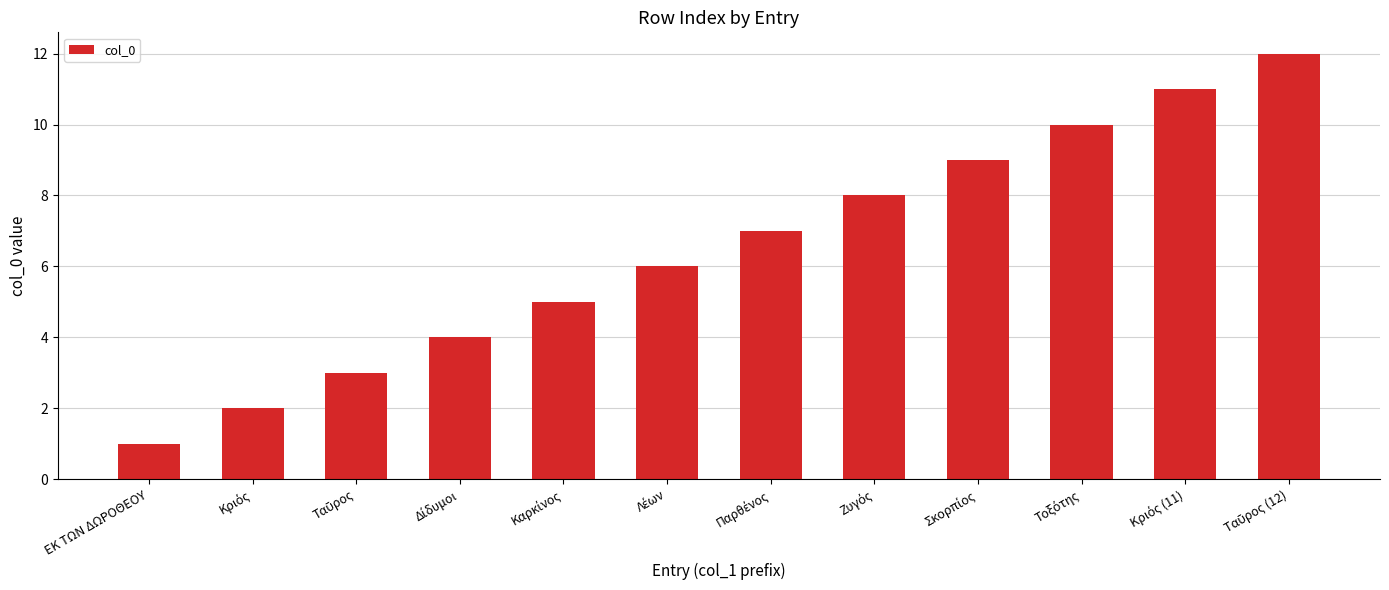

The chart shows a value of 0 at ΕΚ ΤΩΝ ΔΩΡΟΘΕΟΥ. True or false?

False